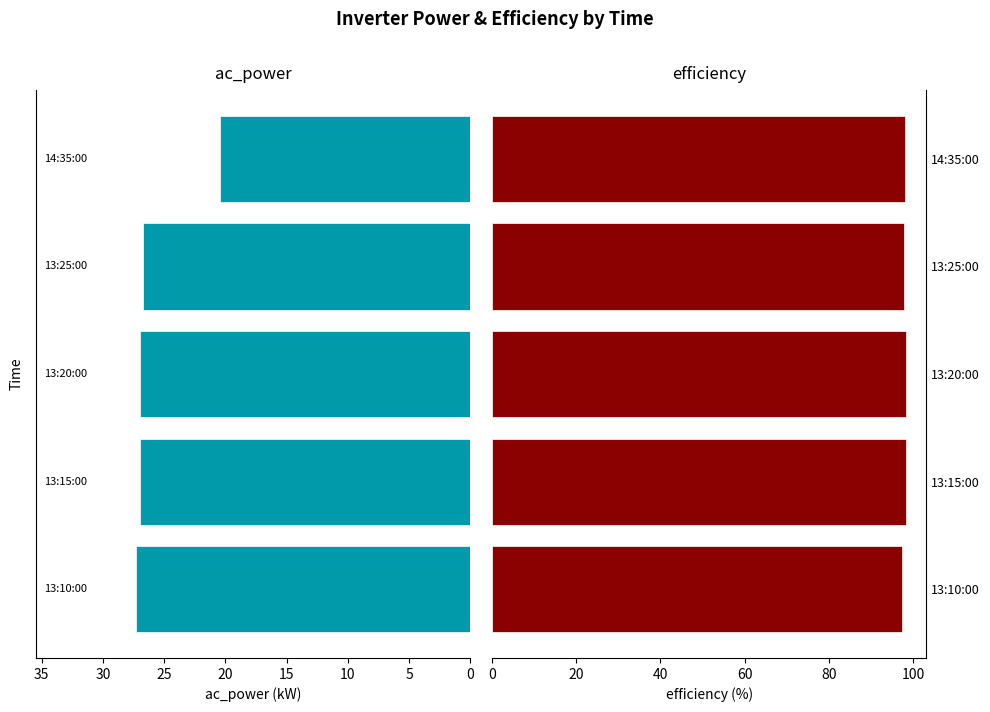

True or false: efficiency has a value of 97.4 at 13:10:00.

True